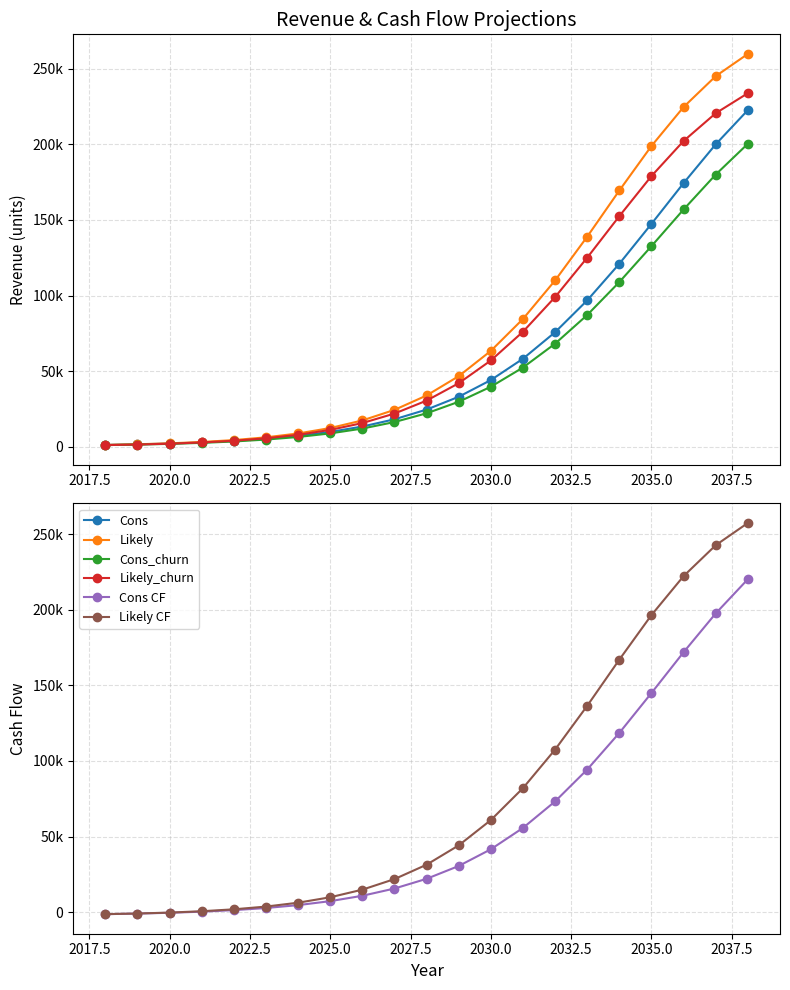

What is the sum of all Cons CF values?

1210137.9